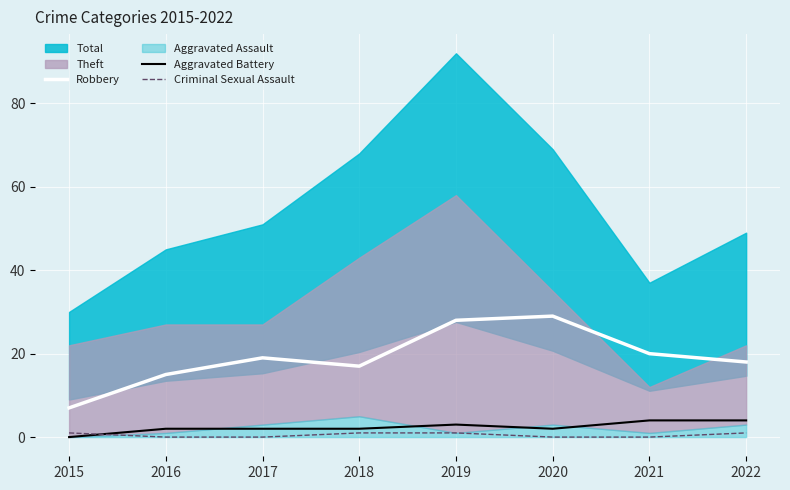

The value of Robbery at 2016 is 6. True or false?

False